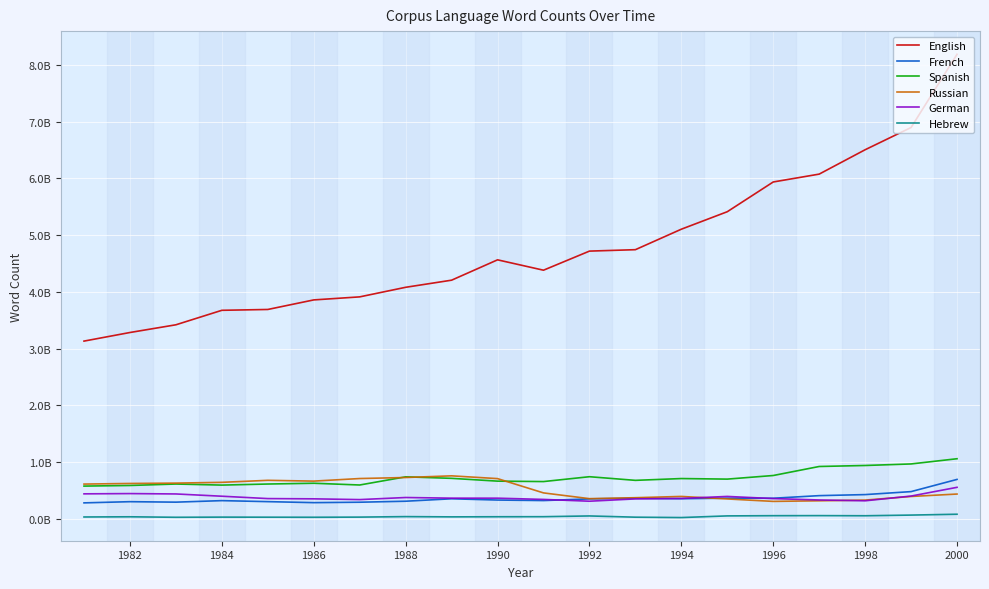

In English, how many points are higher than both neighbors (excluding endpoints)?

1